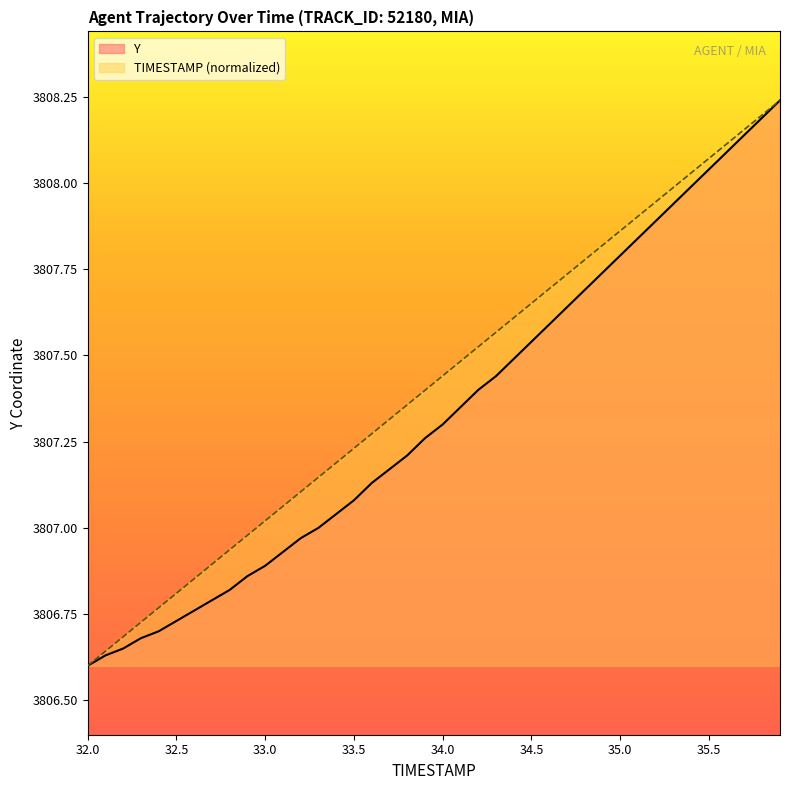

Which series has the largest total across all categories?

TIMESTAMP (normalized)